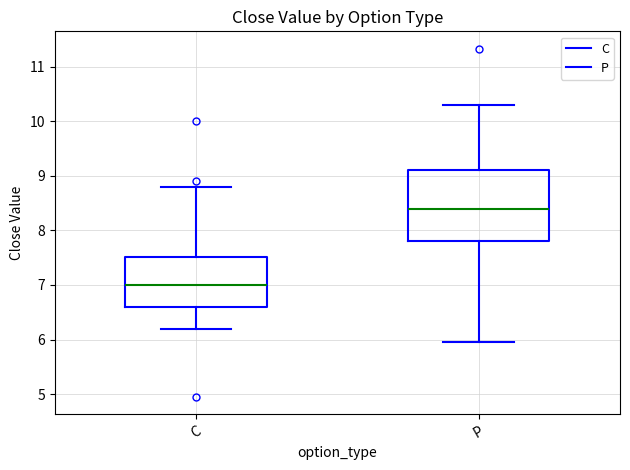

Which box is the tallest, from its lower edge to its upper edge?

P